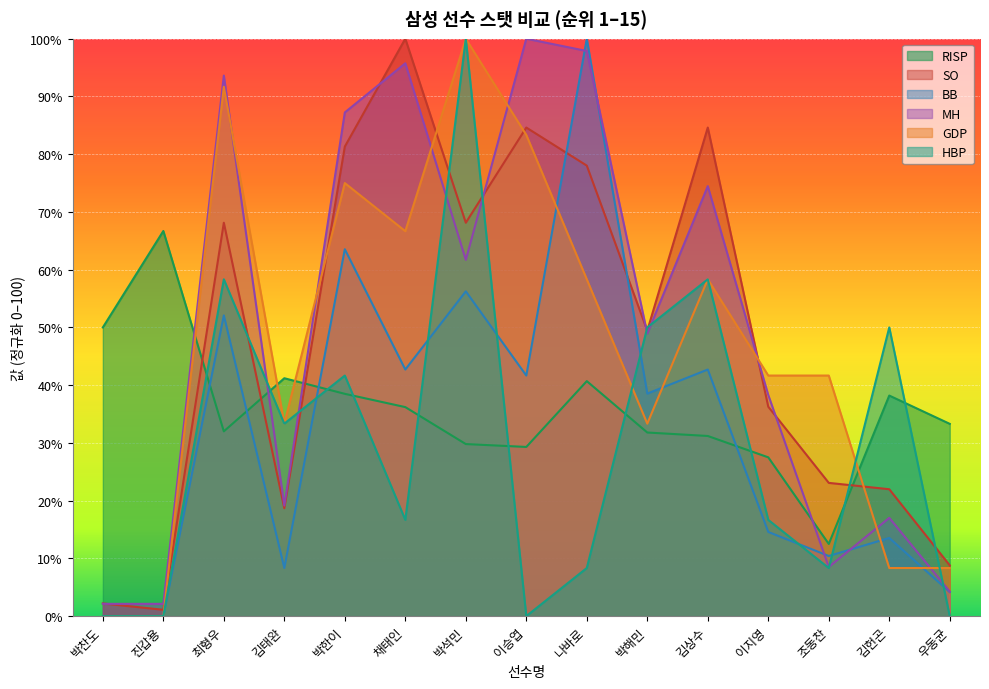

Reading left to right, extract all data points from this chart.

RISP: 50.0	66.7	32.0	41.2	38.5	36.2	29.8	29.3	40.7	31.8	31.2	27.5	12.5	38.2	33.3
SO: 2.2	1.1	68.1	18.7	81.3	100.0	68.1	84.6	78.0	49.5	84.6	36.3	23.1	22.0	8.8
BB: 0.0	0.0	52.1	8.3	63.5	42.7	56.3	41.7	100.0	38.5	42.7	14.6	10.4	13.5	4.2
MH: 2.1	2.1	93.6	19.1	87.2	95.7	61.7	100.0	97.9	48.9	74.5	38.3	8.5	17.0	4.3
GDP: 0.0	0.0	91.7	33.3	75.0	66.7	100.0	83.3	58.3	33.3	58.3	41.7	41.7	8.3	8.3
HBP: 0.0	0.0	58.3	33.3	41.7	16.7	100.0	0.0	8.3	50.0	58.3	16.7	8.3	50.0	0.0